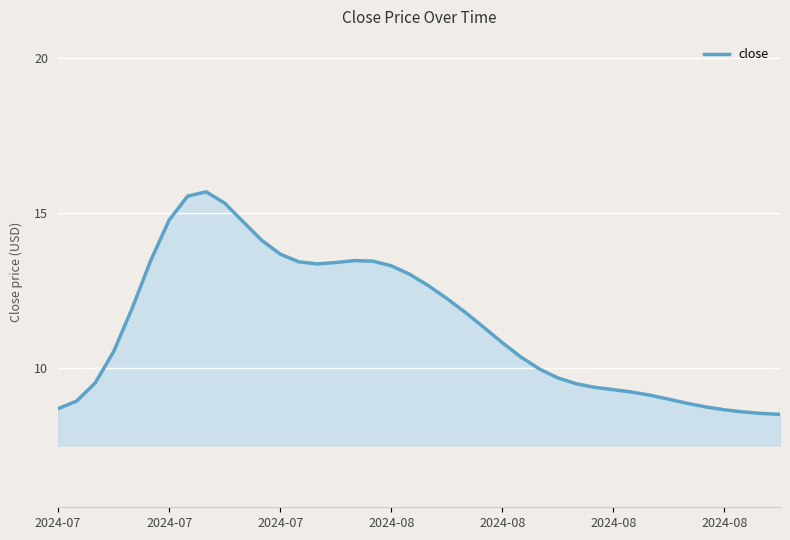

What is the smallest value displayed?

8.5